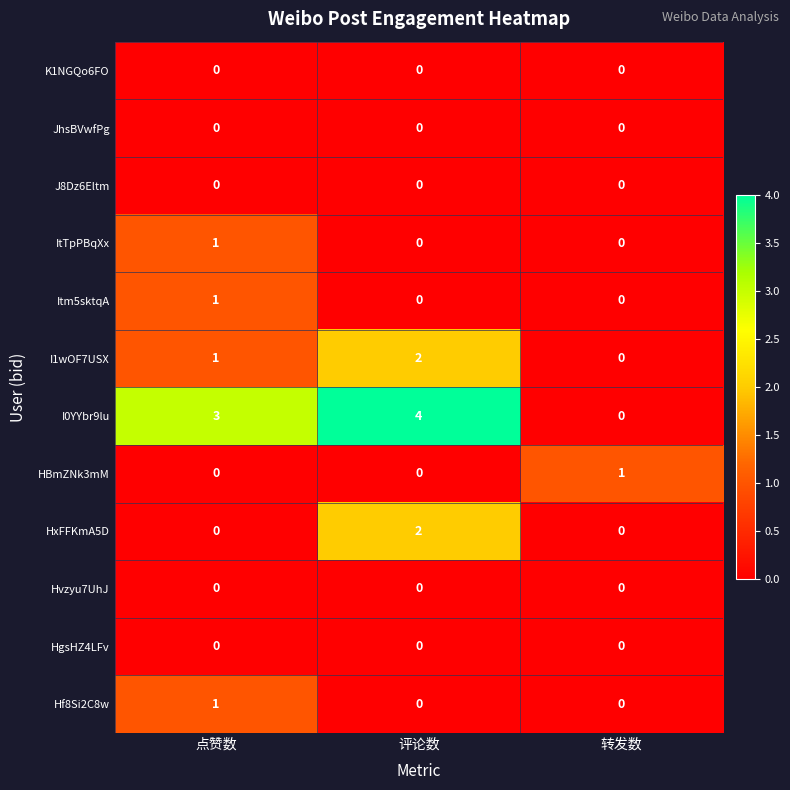

The I1wOF7USX series shows 1 at 点赞数. True or false?

True